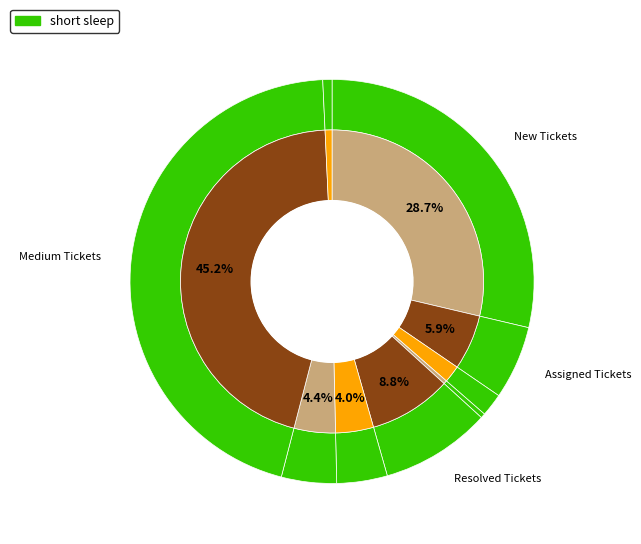

What percentage is NOT represented by Pending Tickets?

99.6%